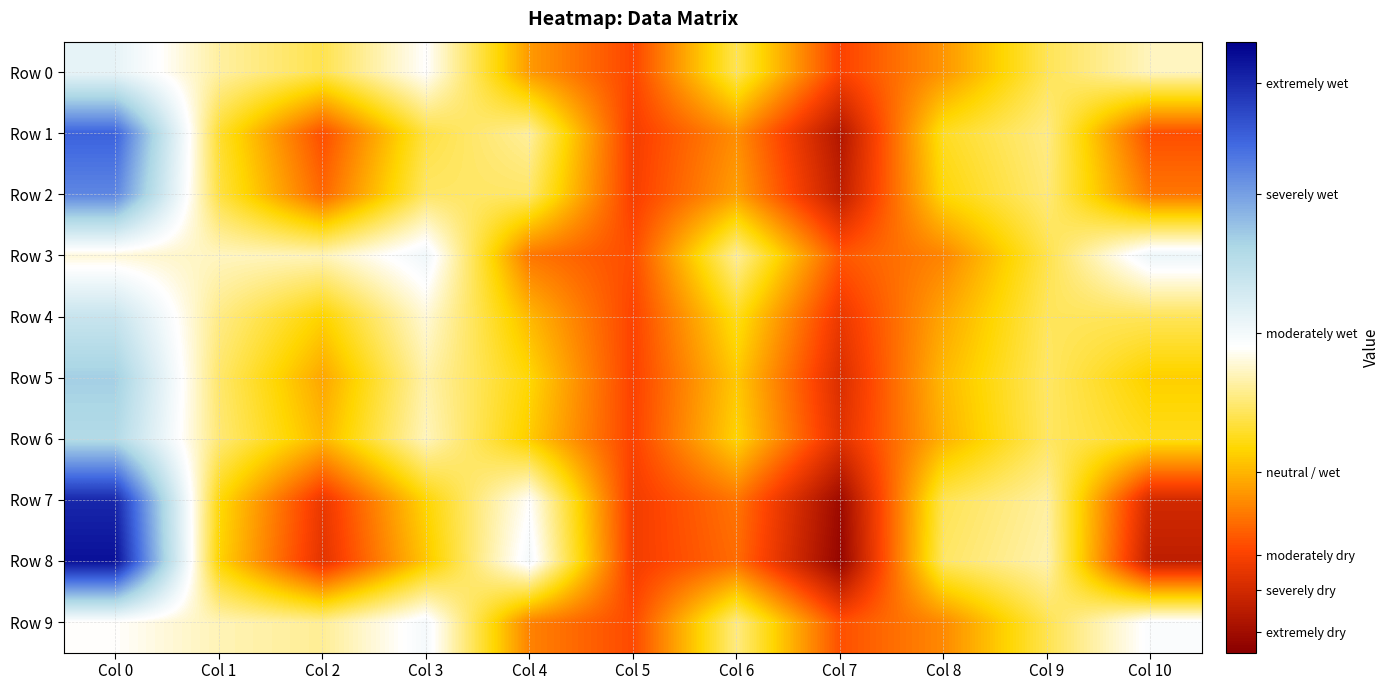

Which series has the widest spread of values?

Row 8